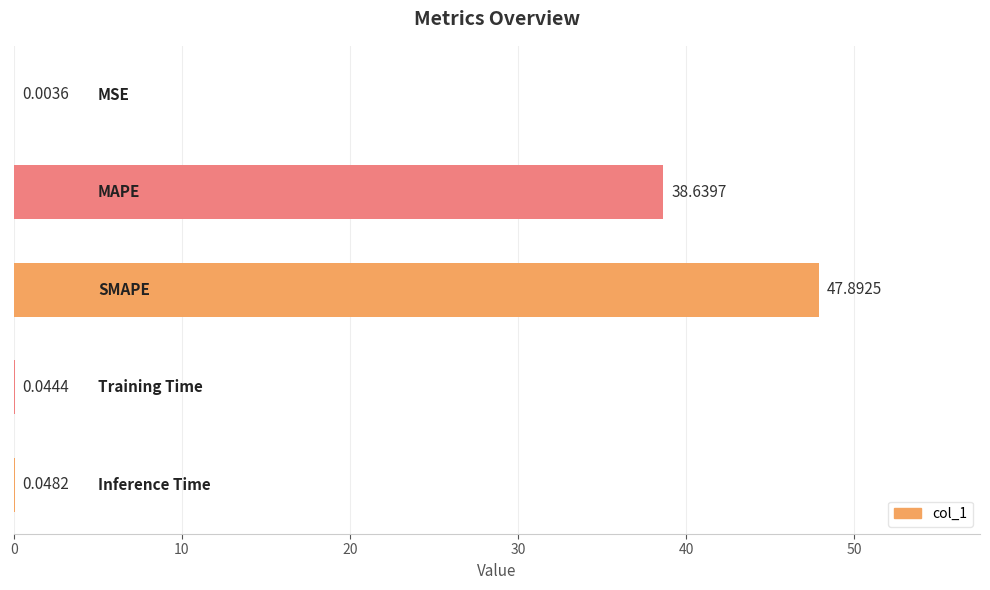

What is the sum of all values?

86.6